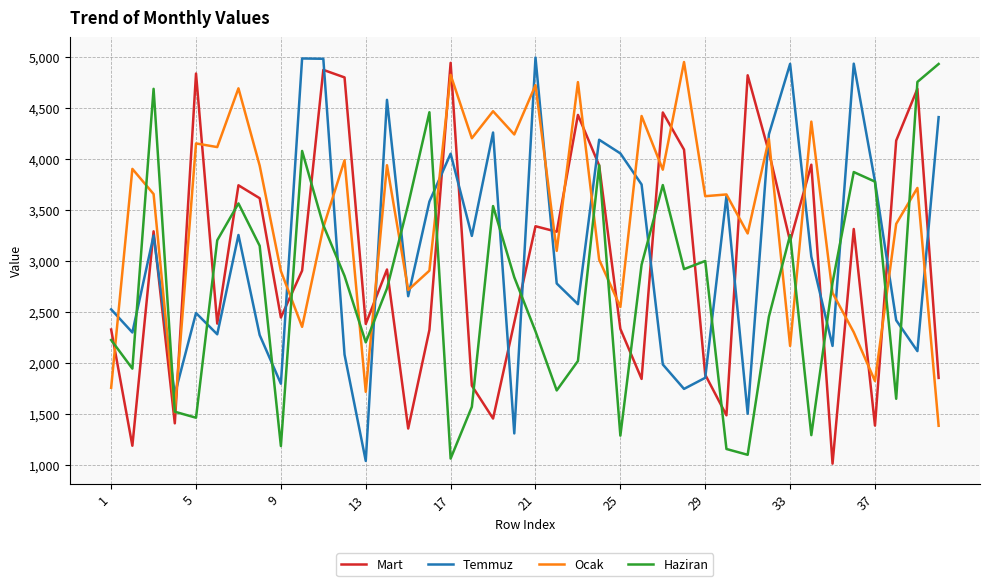

Which series has the largest total across all categories?

Ocak